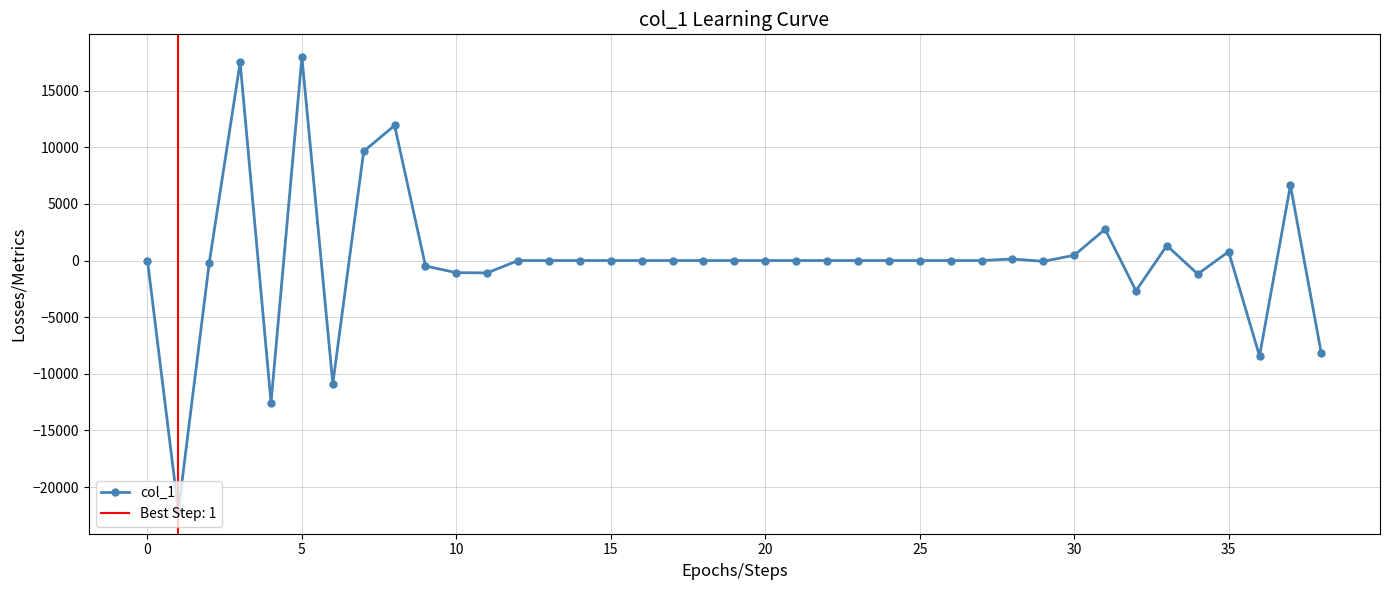

True or false: col_1 has more than 1 points higher than both neighbors.

True